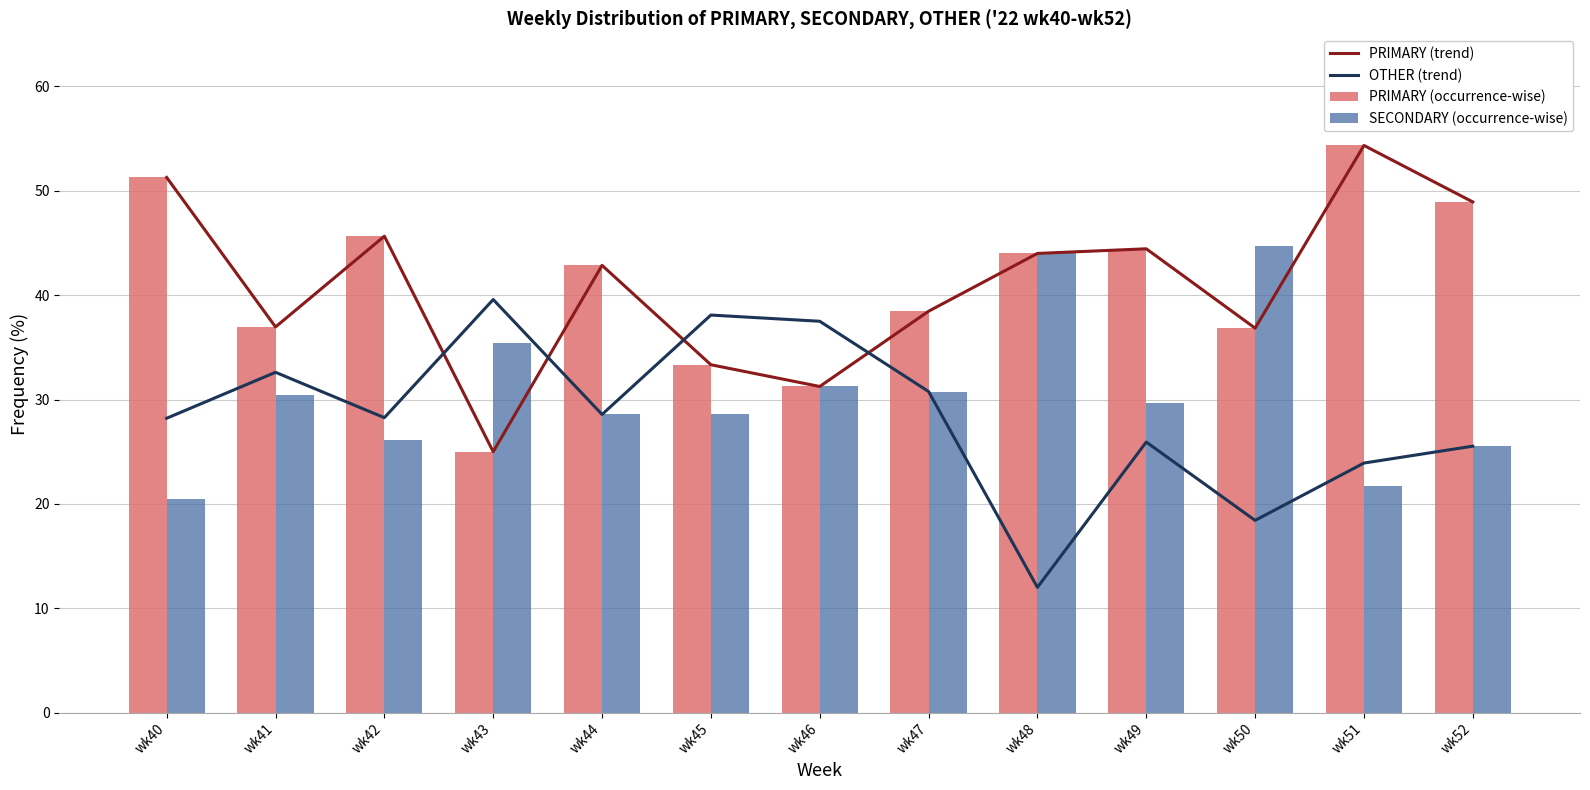

What value does the OTHER (trend) series have at wk44?

28.6